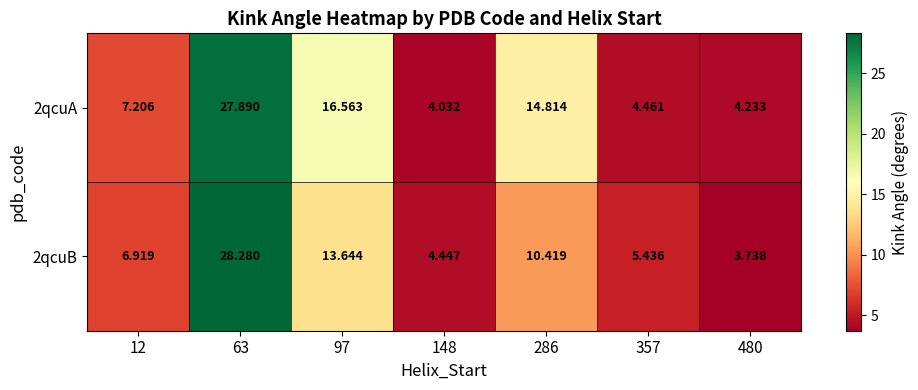

Is the value of 2qcuA at 63 greater than the value of 2qcuB at 63?

No